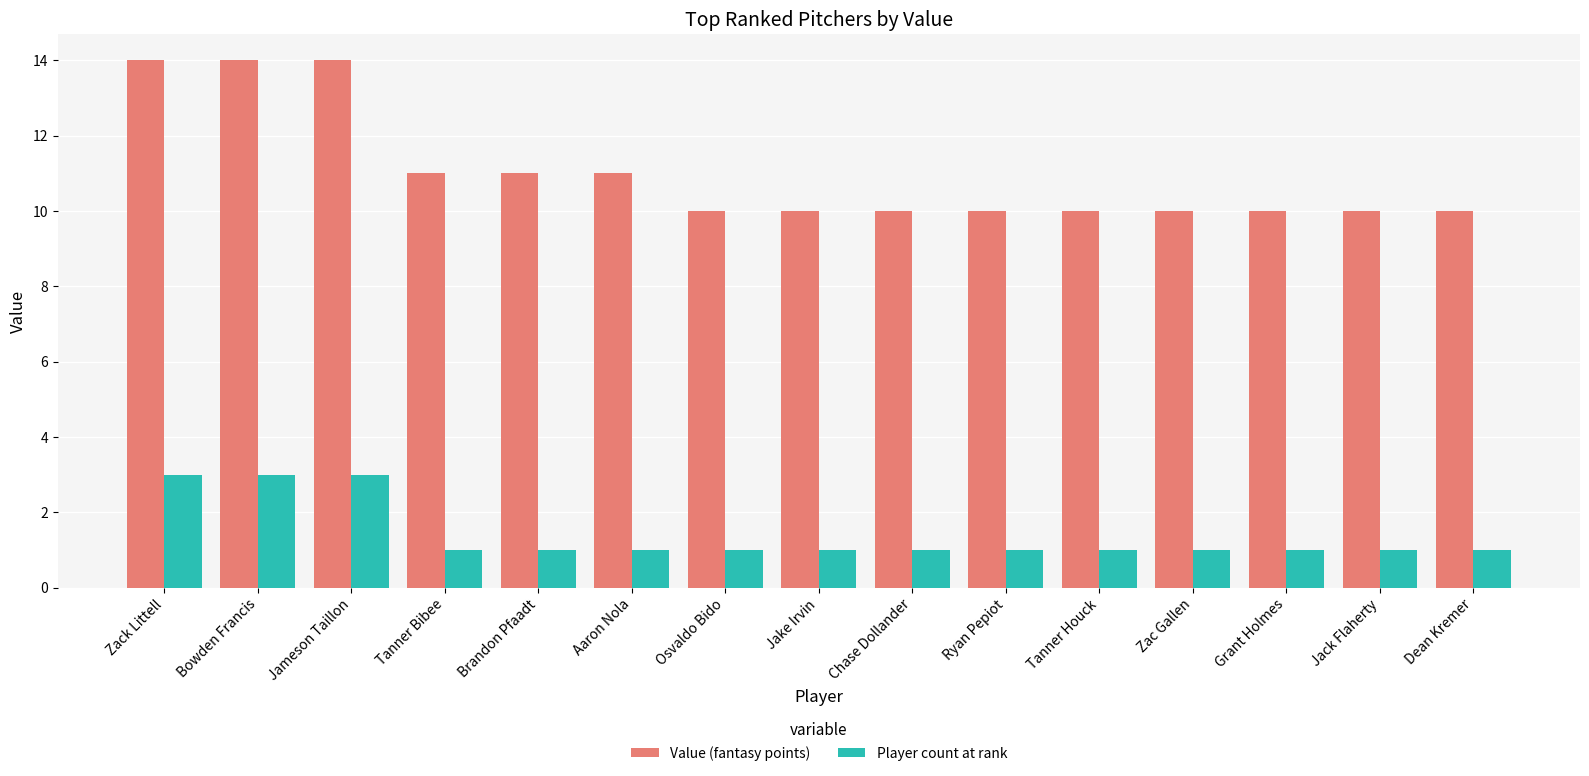

What is the difference between the highest and lowest values at Zack Littell?

11